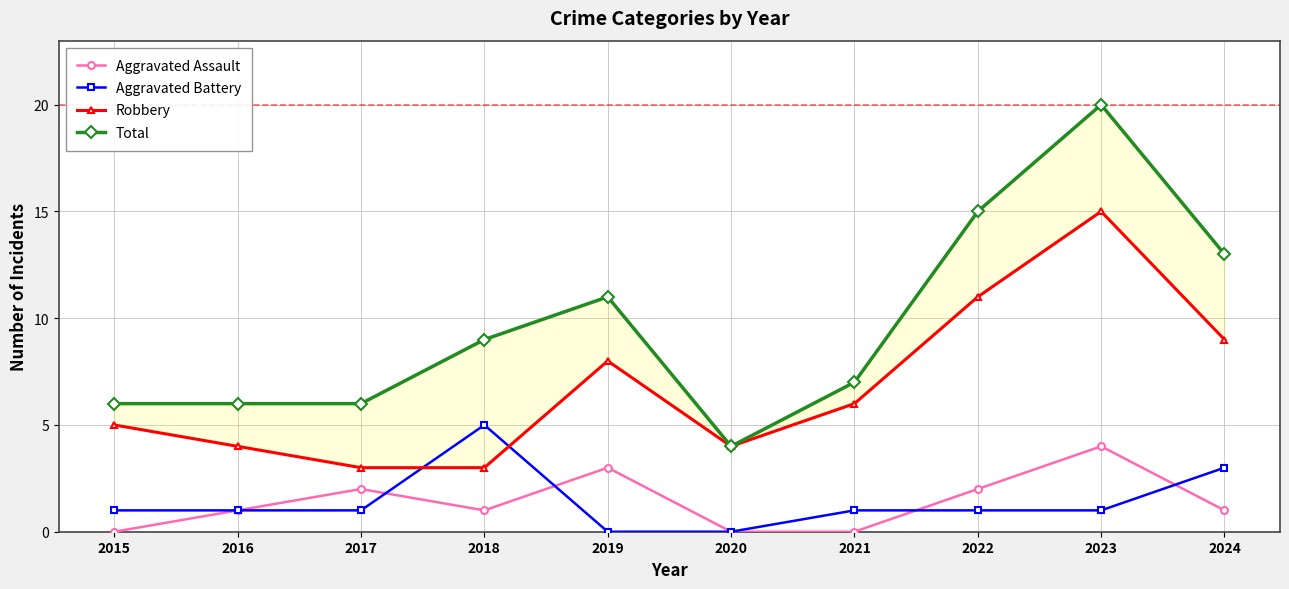

Between 2015 and 2020, which is larger?

2015